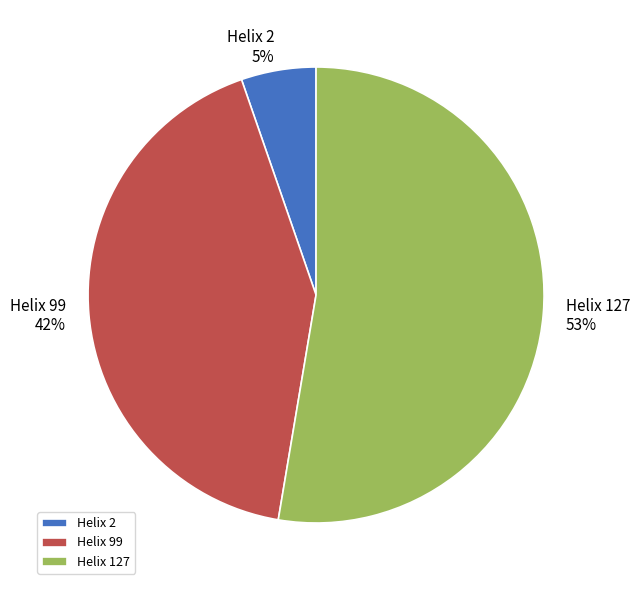

Approximately how many times larger is the value at Helix 127 compared to Helix 99?

1.3